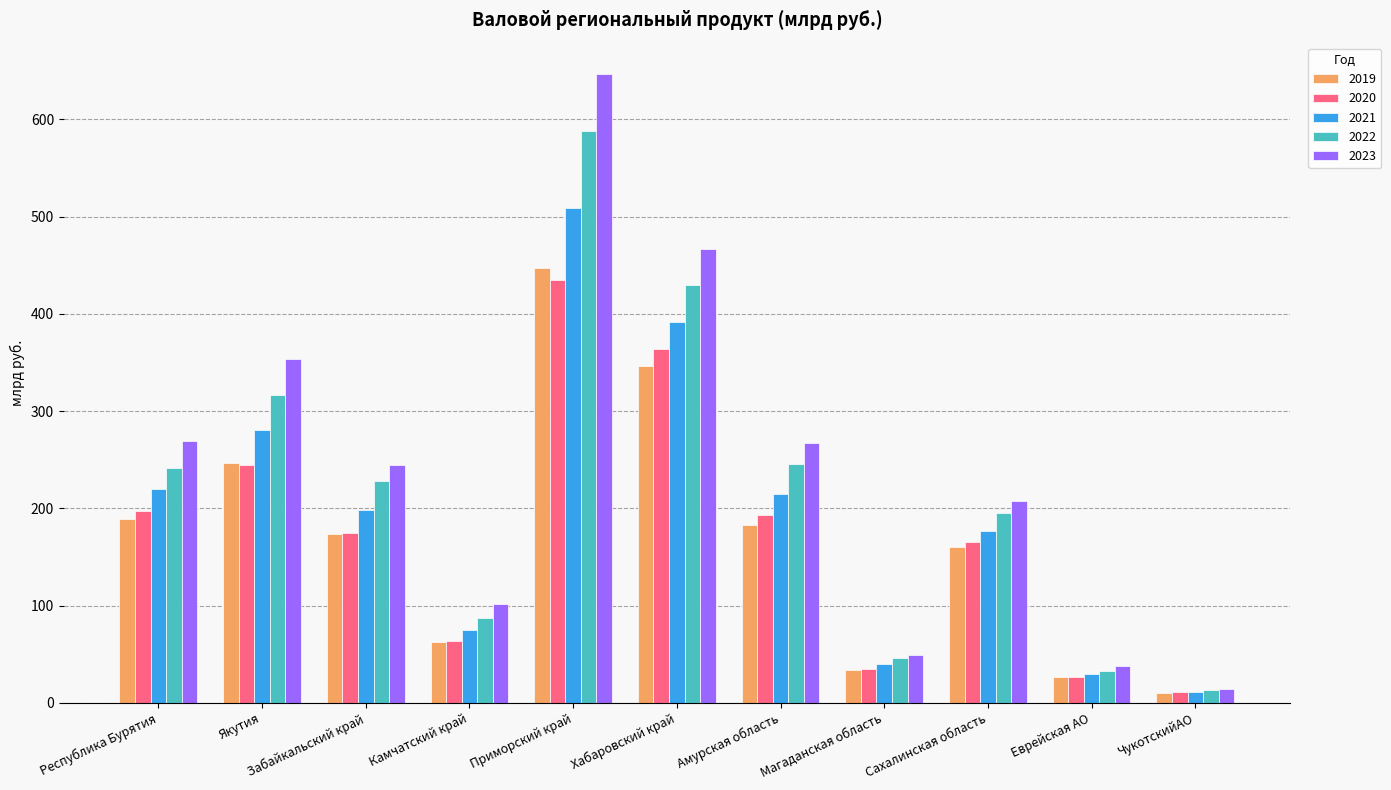

Which series has the largest total across all categories?

2023